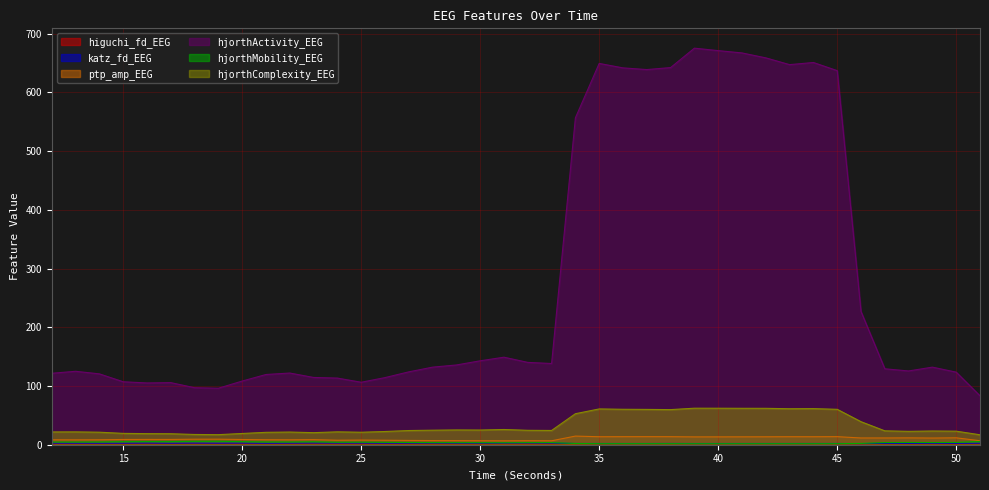

What is the difference between the ptp_amp_EEG values at 51 and 17?

2.2